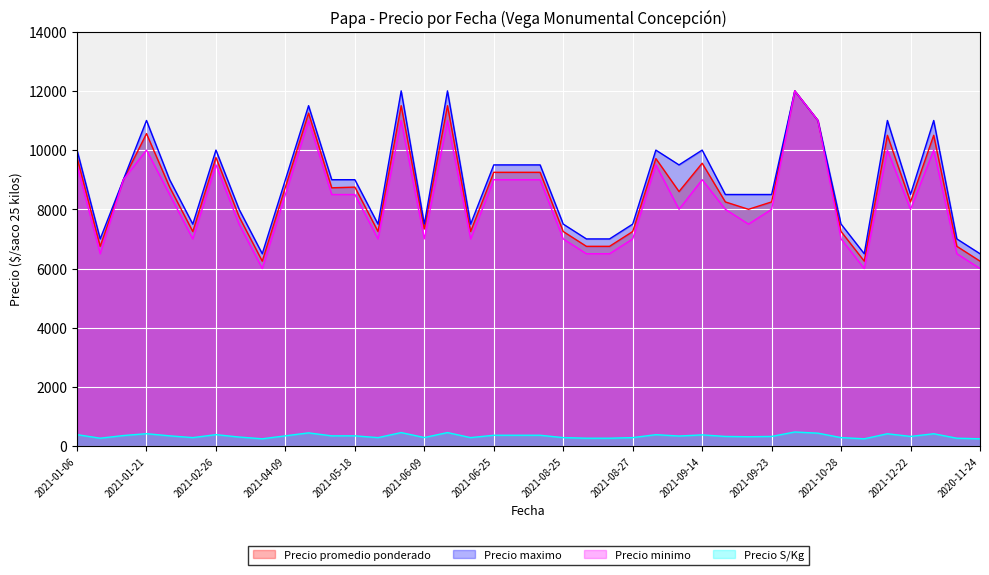

At which category does Precio promedio ponderado reach its first local peak?

2021-01-21